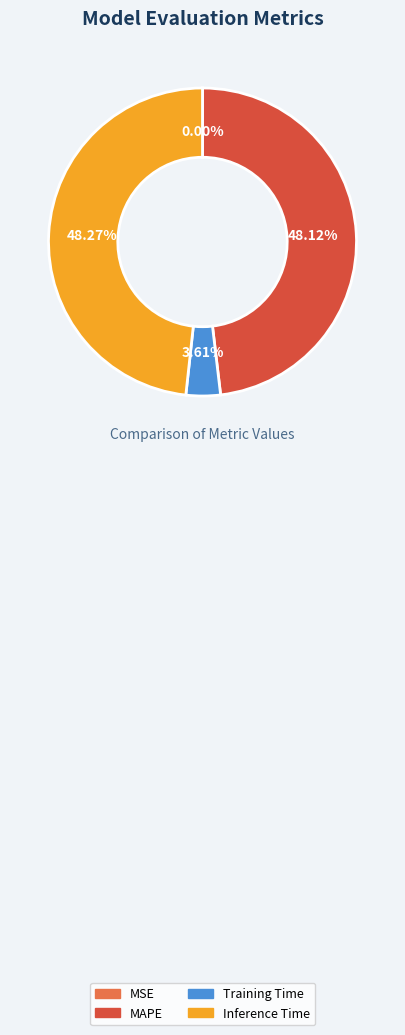

To the nearest percent, what is the average slice percentage?

25%